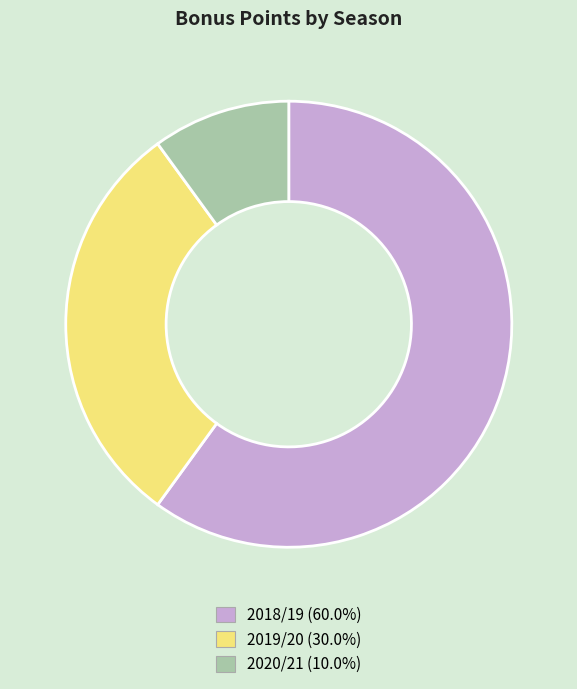

Is the sum of 2018/19 (60.0%) and 2019/20 (30.0%) greater than half?

Yes